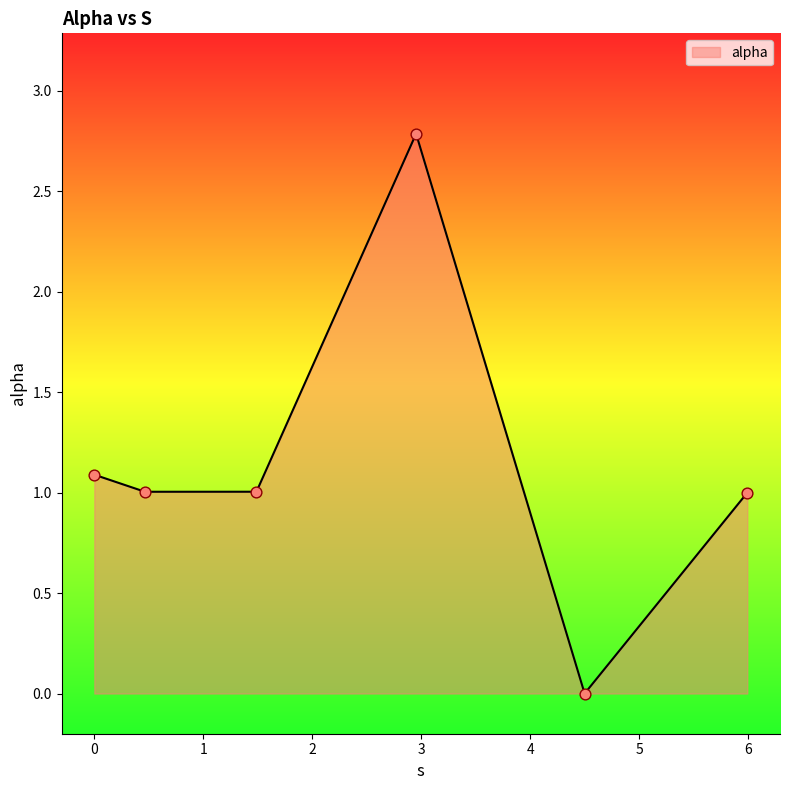

What is the average value?

1.1